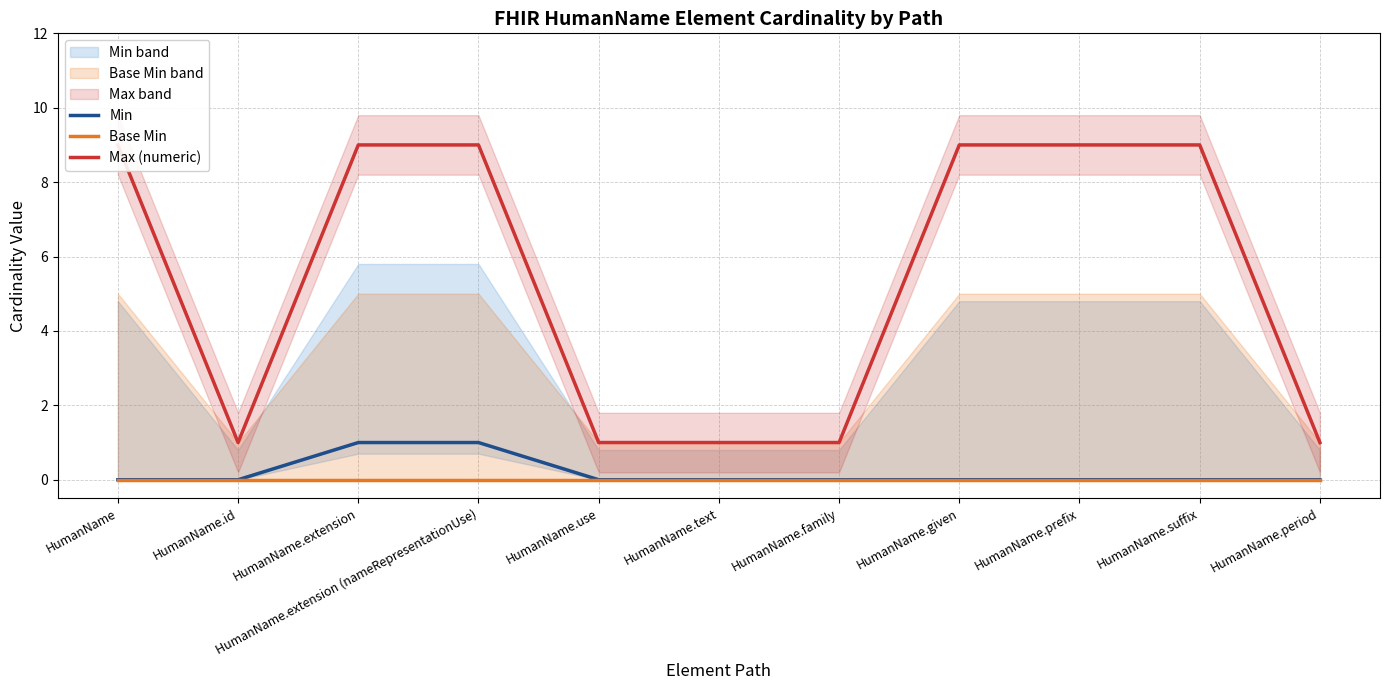

What is the difference between the highest and lowest values at HumanName.period?

1